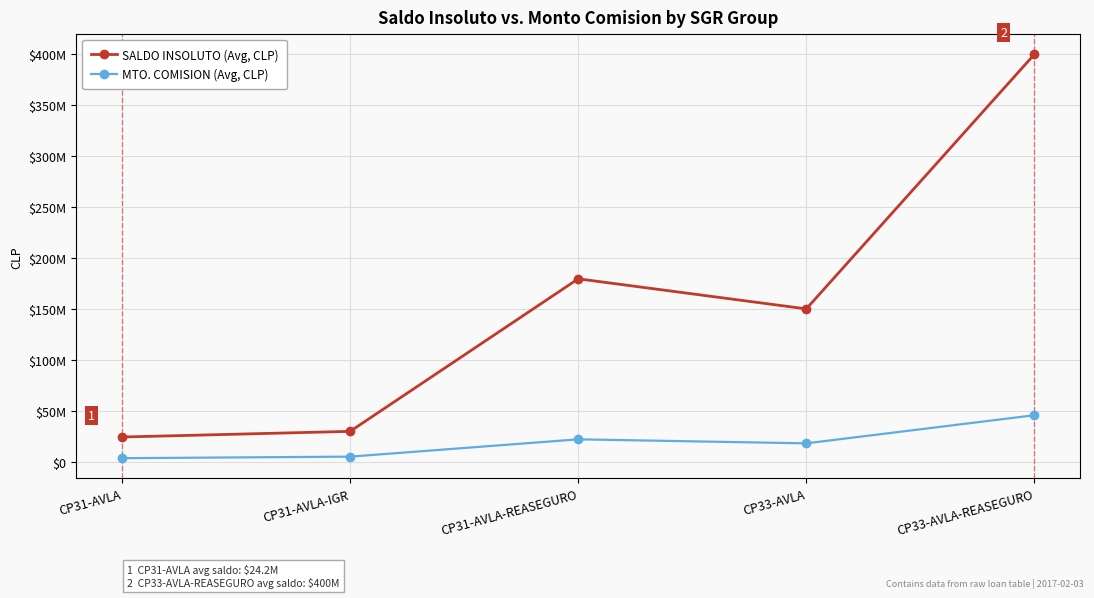

Is this an area chart (filled region under the line)?

No